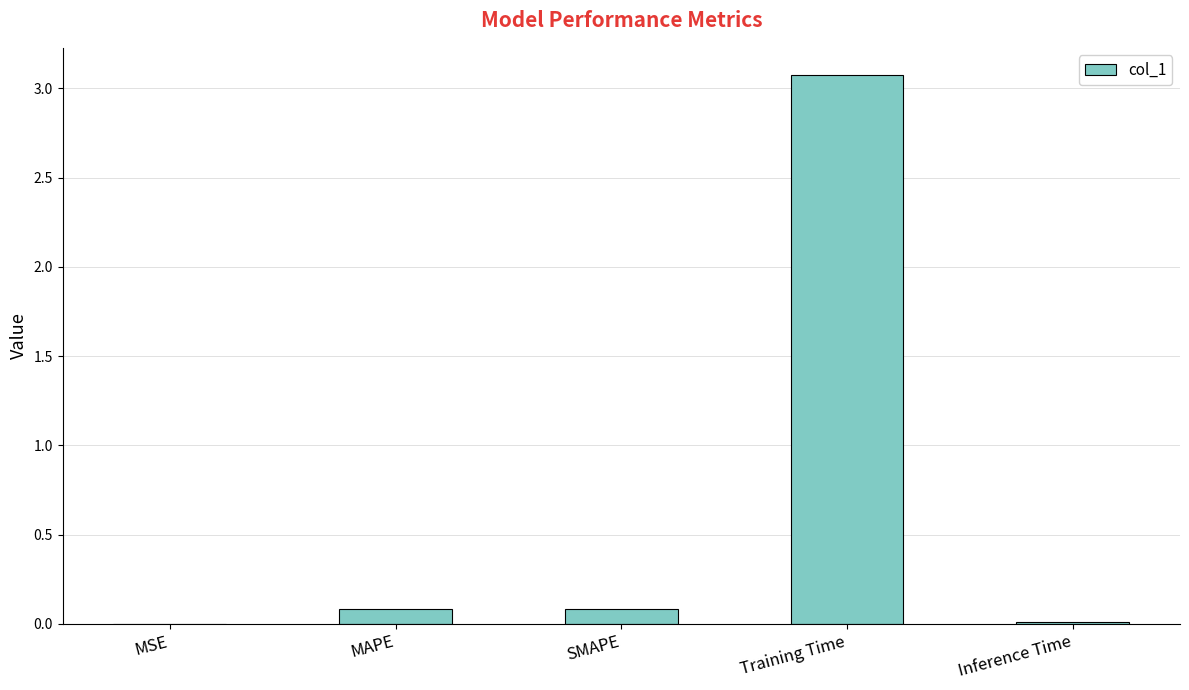

Is it true that the value at Training Time is 3.1?

True